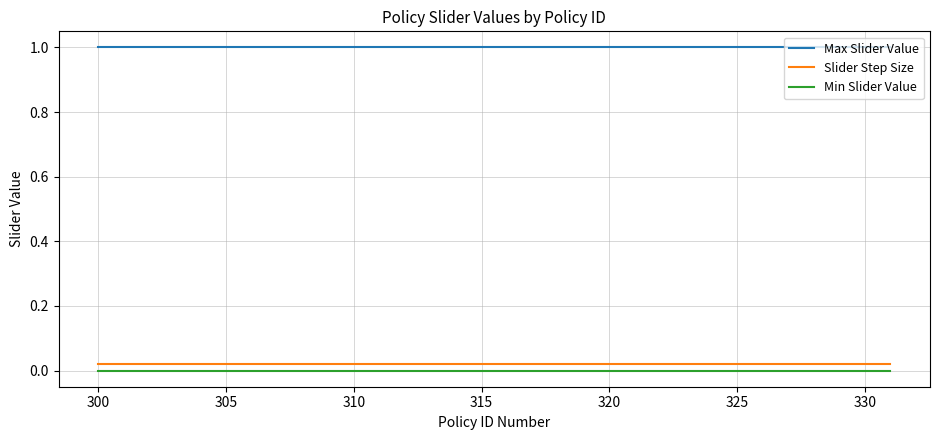

Which series has the largest total across all categories?

Max Slider Value